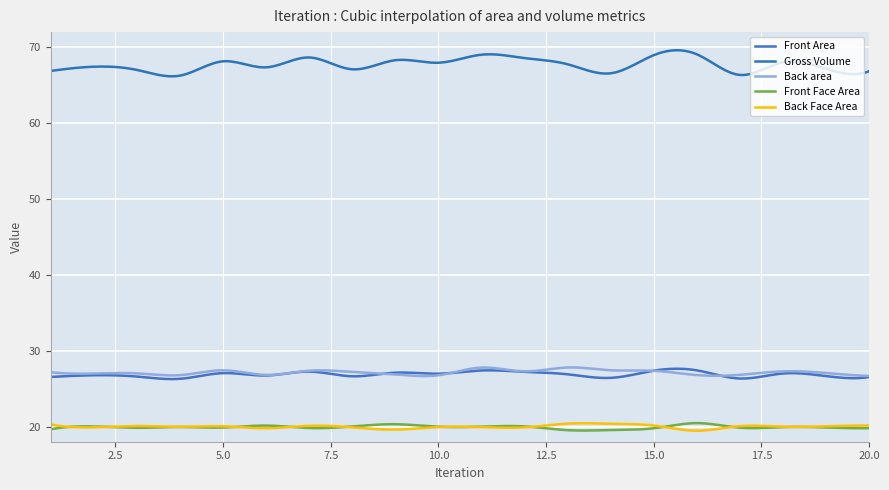

At which category does the chart reach its minimum across all series?

16